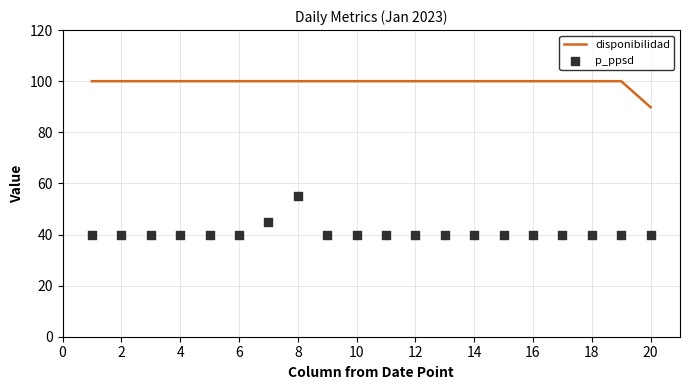

What is the highest value of the disponibilidad series?

100.0